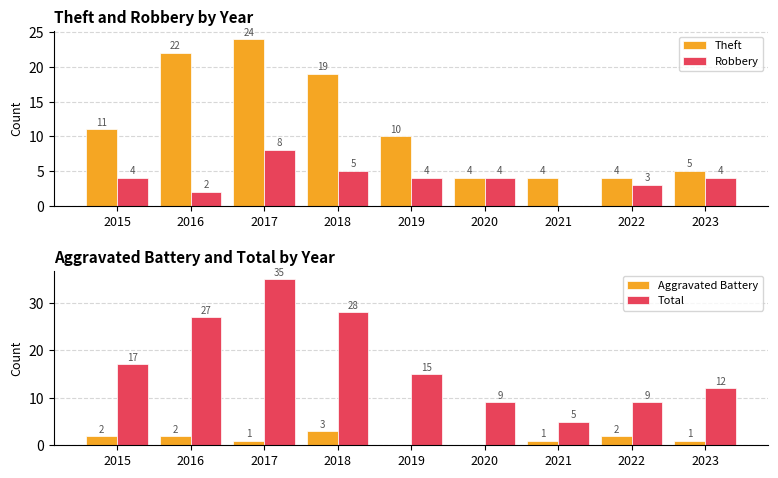

Which series has the largest total across all categories?

Total